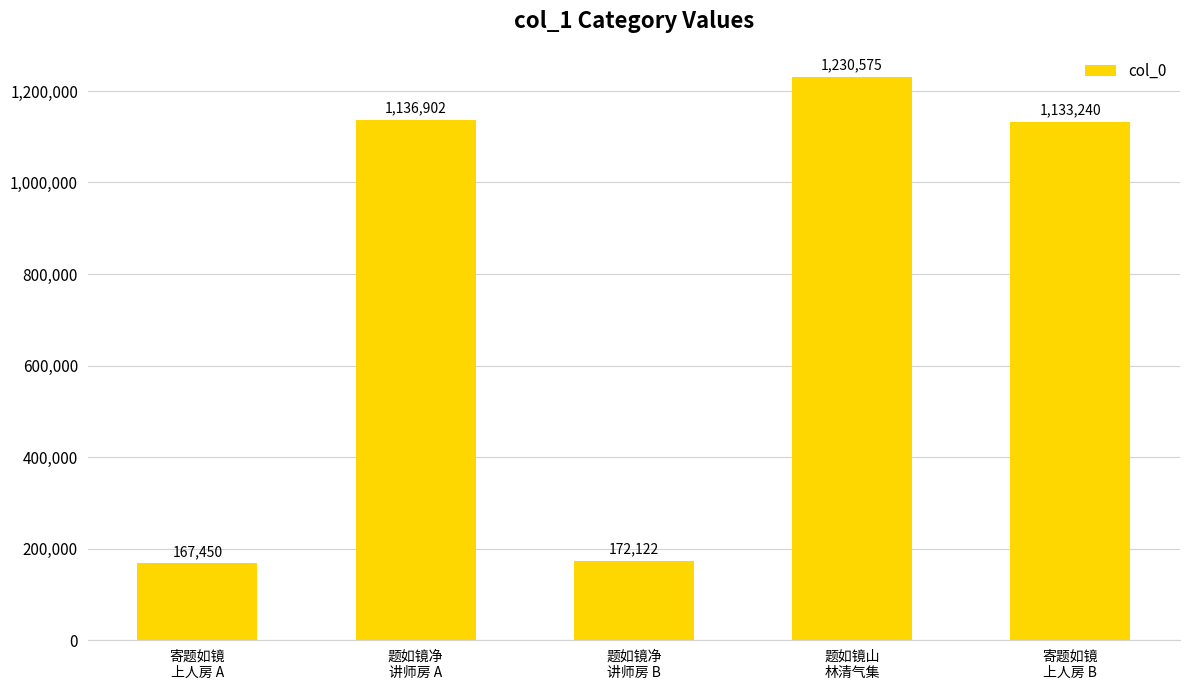

What is the change in value from 寄题如镜
上人房 A to 题如镜山
林清气集?

+1063125